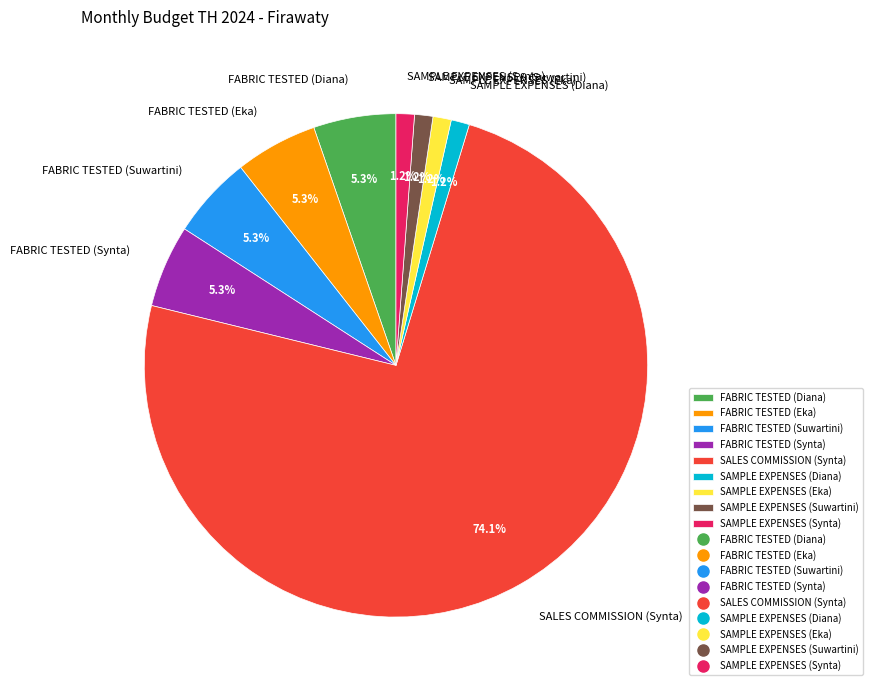

Combined, what portion of the pie is FABRIC TESTED (Synta) and SAMPLE EXPENSES (Diana)?

6.5%